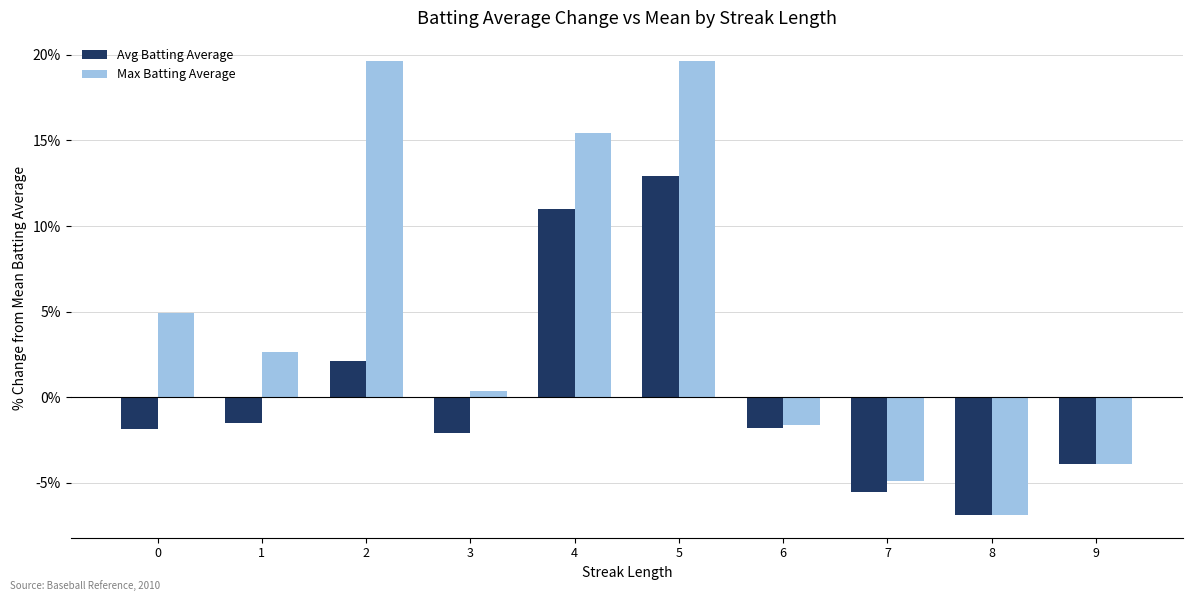

What is the sum of all Avg Batting Average values?

2.4